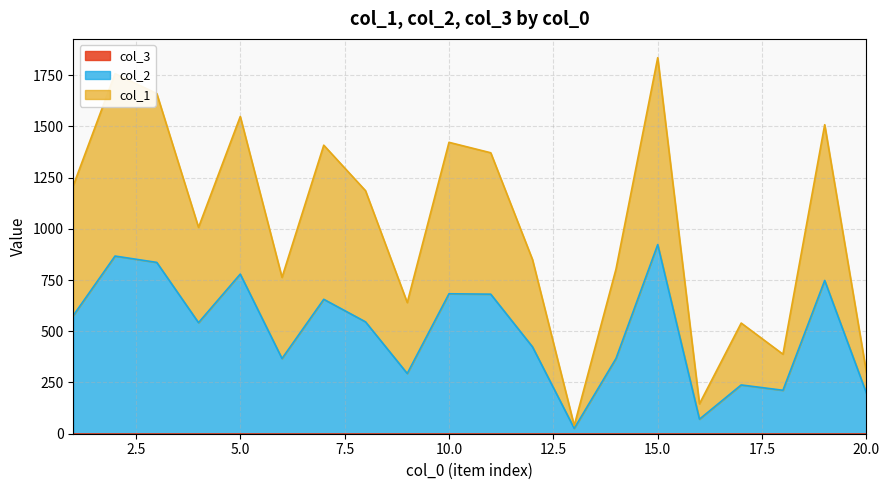

Which series changed the most between 5 and 12?

col_1